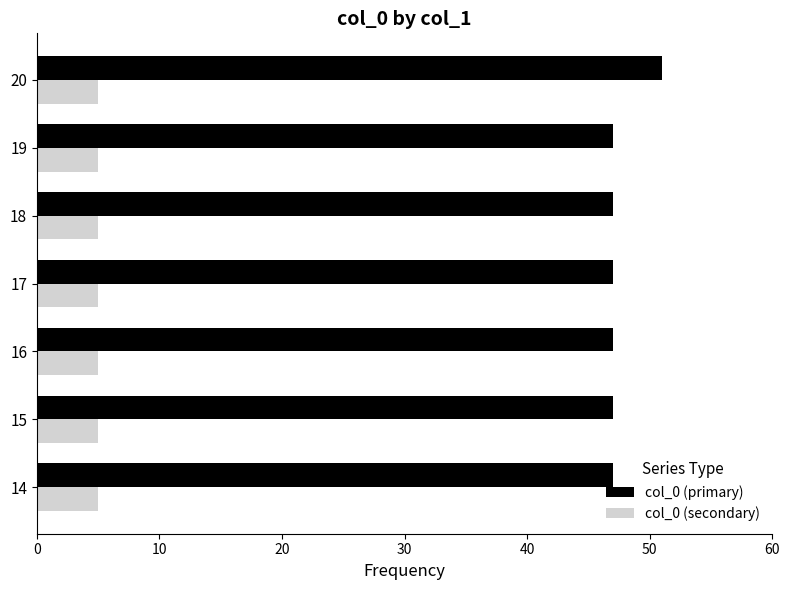

What is the sum of all col_0 (primary) values?

333